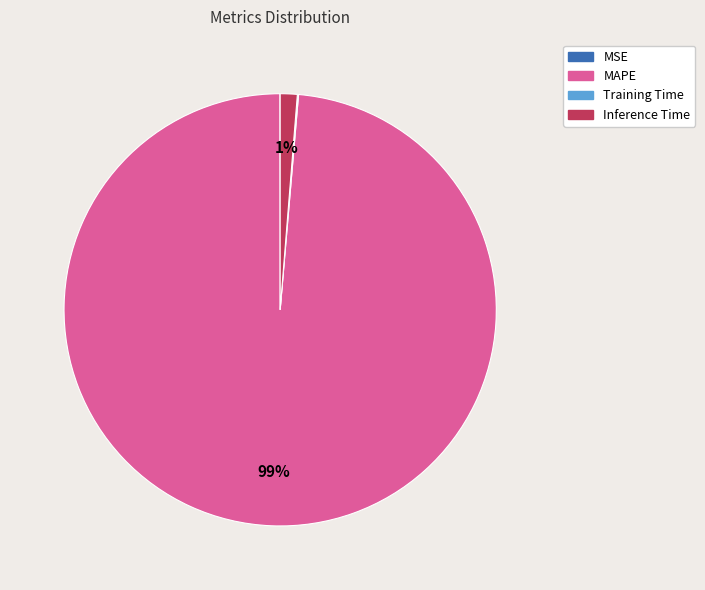

The Inference Time slice represents 1% of the pie. True or false?

True